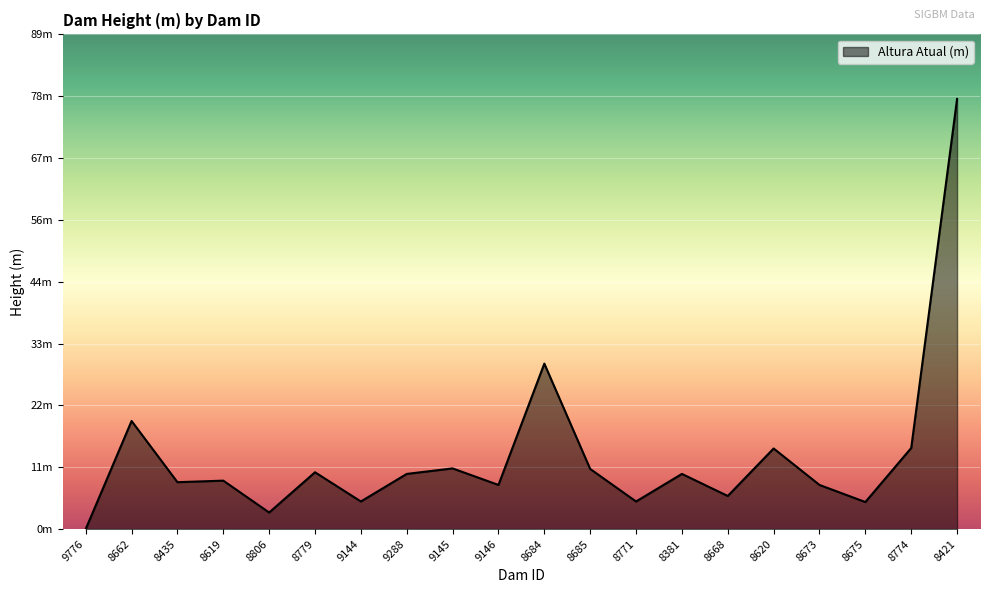

What is the change in value from 8779 to 8675?

-5.4